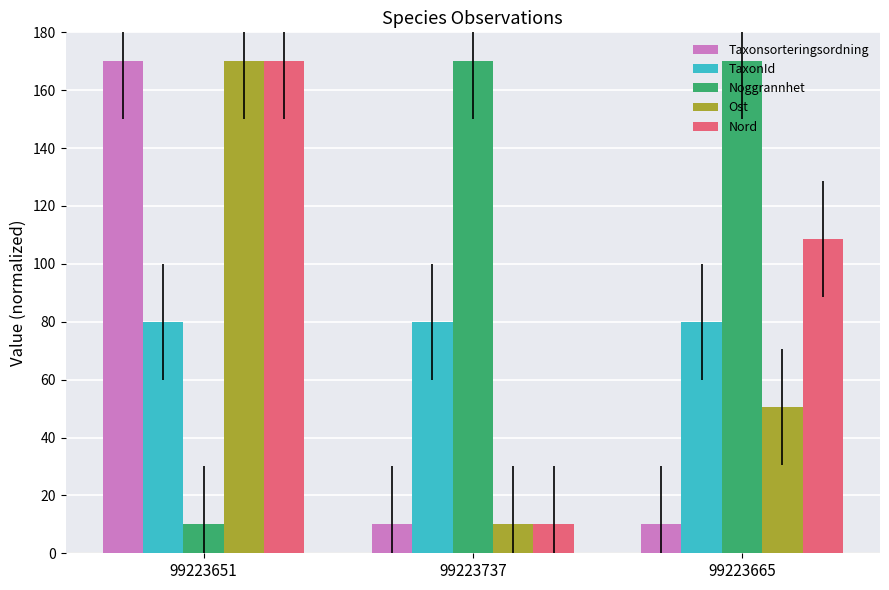

Which series has the largest total across all categories?

Noggrannhet